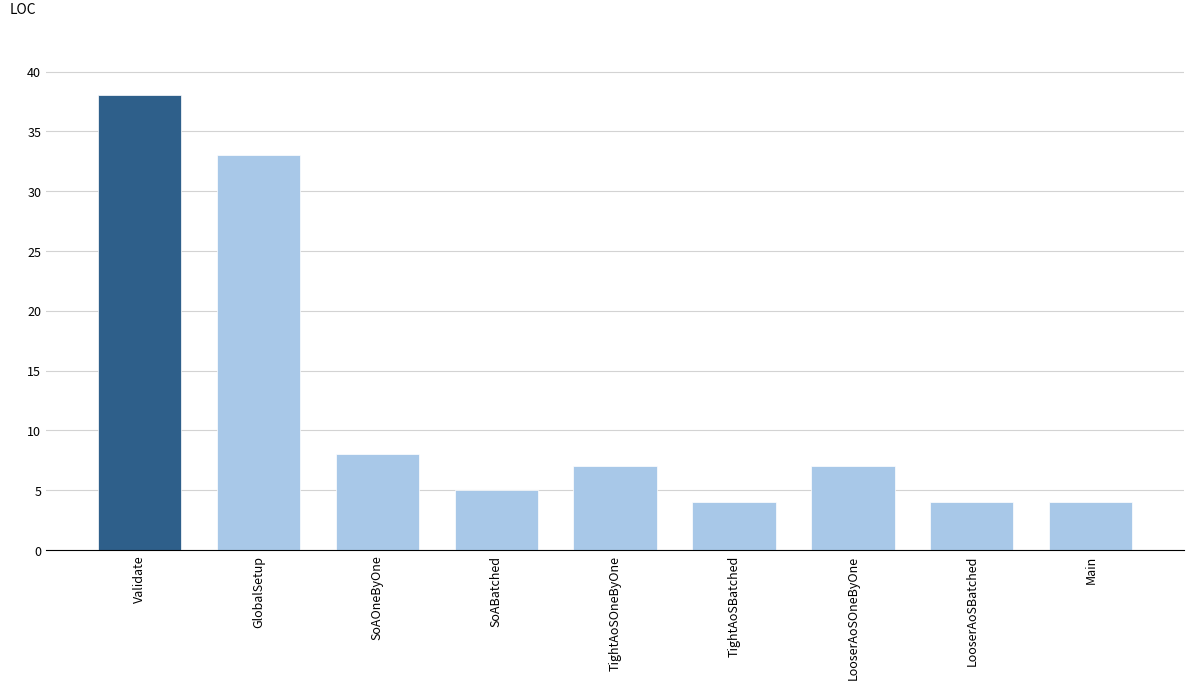

Reading right to left, extract all data points from this chart.

Main=4	LooserAoSBatched=4	LooserAoSOneByOne=7	TightAoSBatched=4	TightAoSOneByOne=7	SoABatched=5	SoAOneByOne=8	GlobalSetup=33	Validate=38